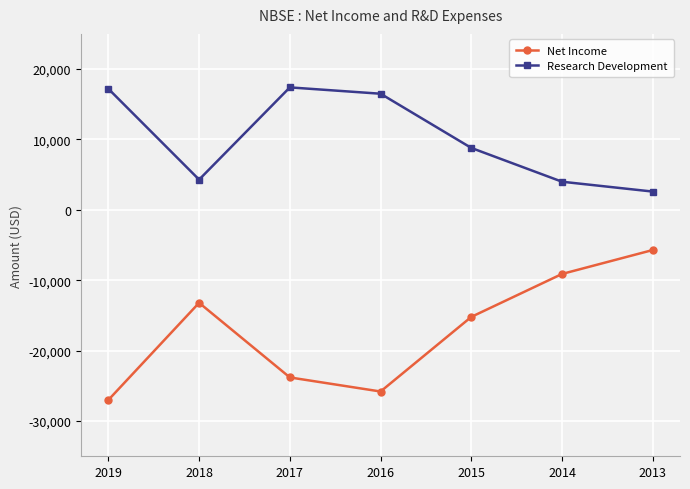

How many data points in Net Income are above -15200?

3